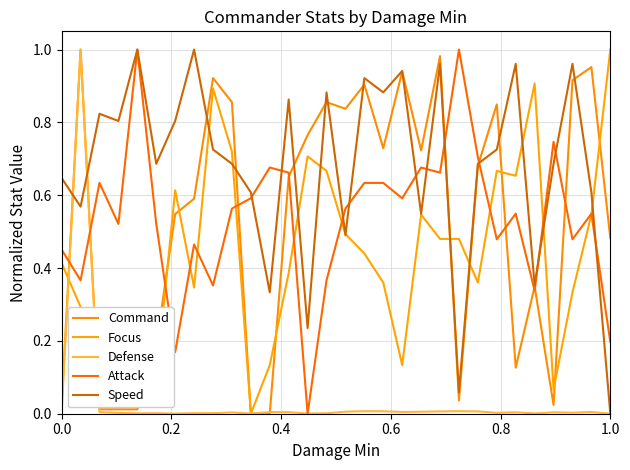

List the series in order of their peak value, highest first.

Command, Focus, Defense, Attack, Speed